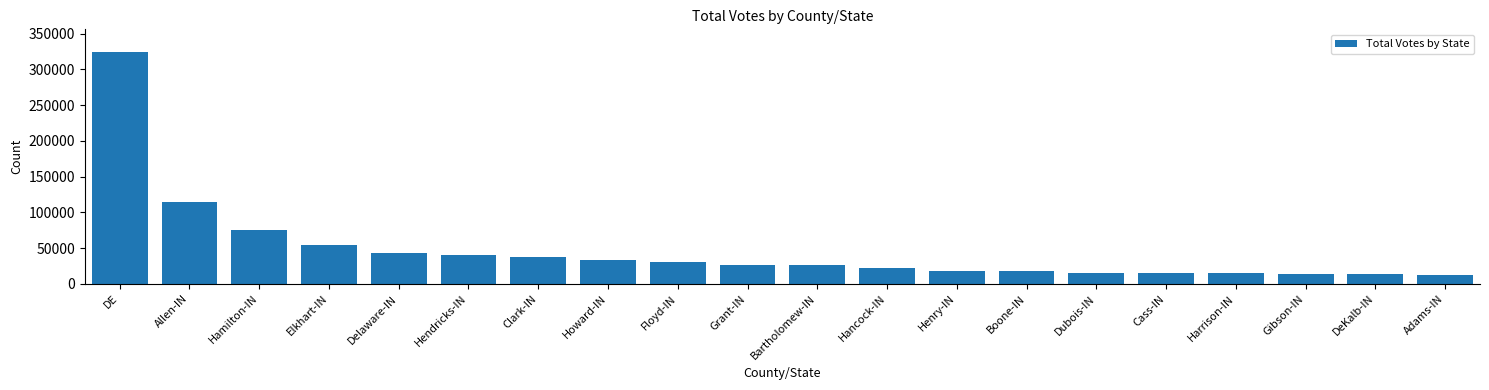

Approximately how many times larger is the value at Hamilton-IN compared to DeKalb-IN?

5.5